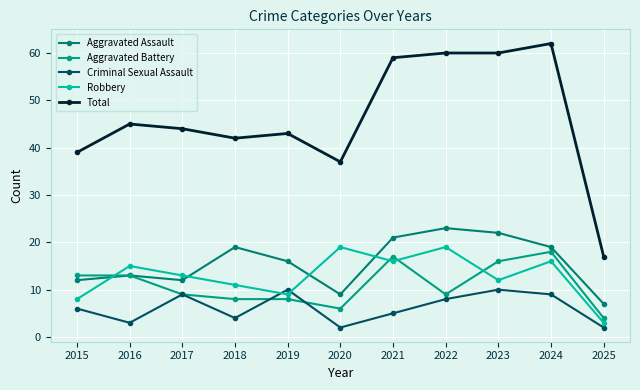

True or false: Robbery has a value of 8 at 2015.

True